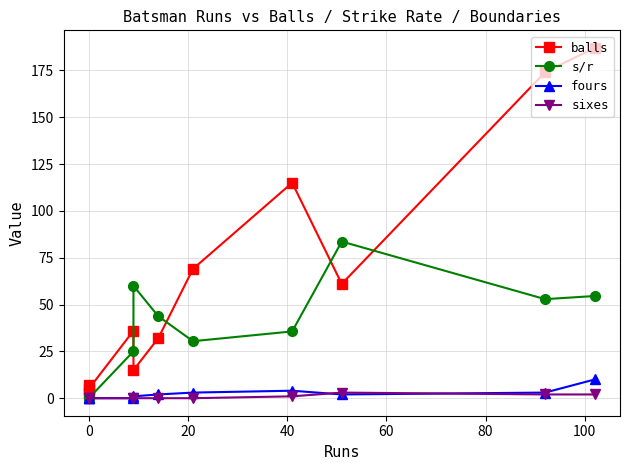

How many lines are shown in the chart?

4